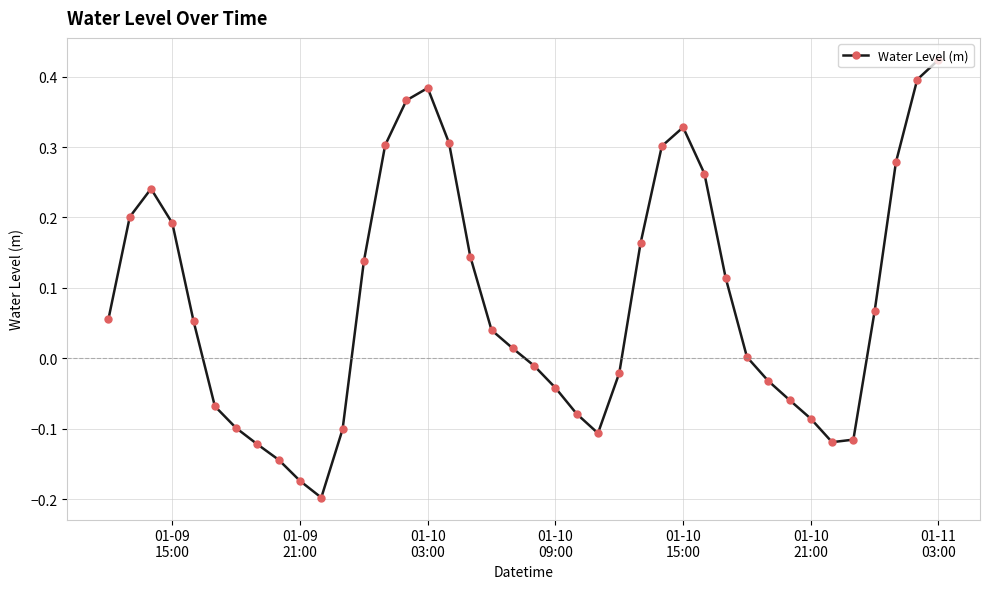

How many data points does each series have?

40